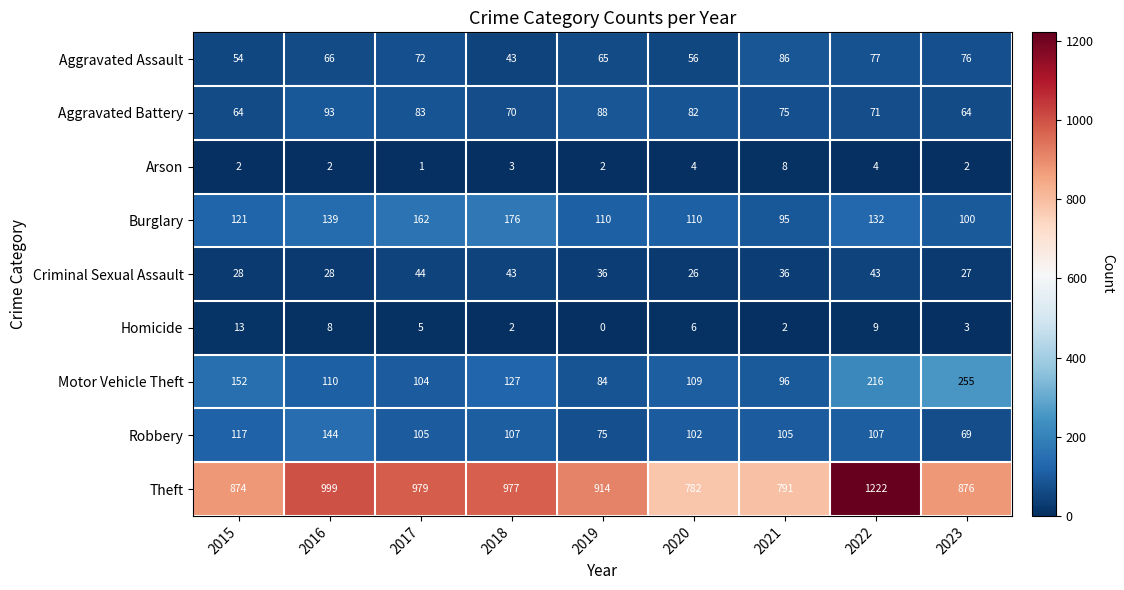

Read the Motor Vehicle Theft value at 2017.

104